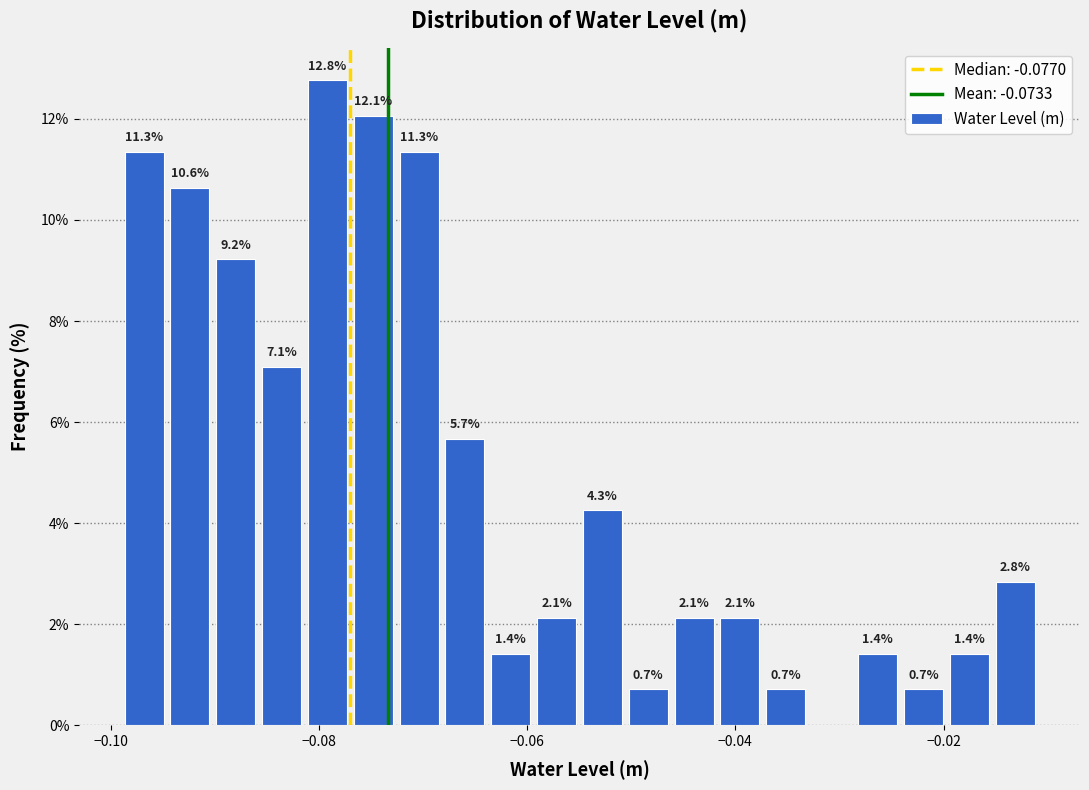

Read against the x-axis, roughly where is the centre of the tallest bar?

-0.080